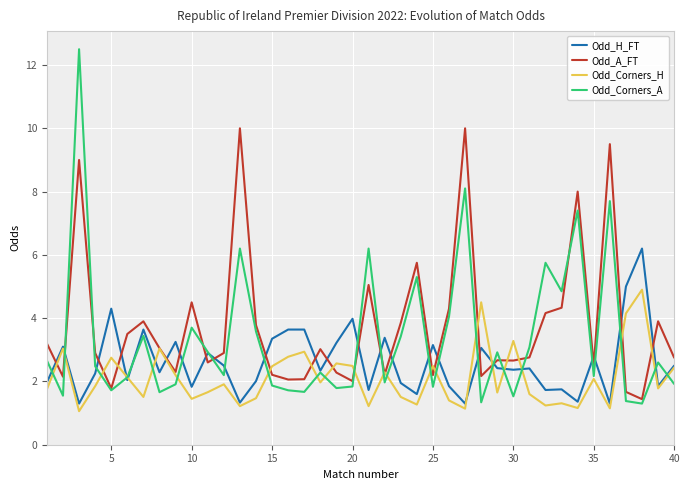

What is the lowest value of the Odd_Corners_H series?

1.1